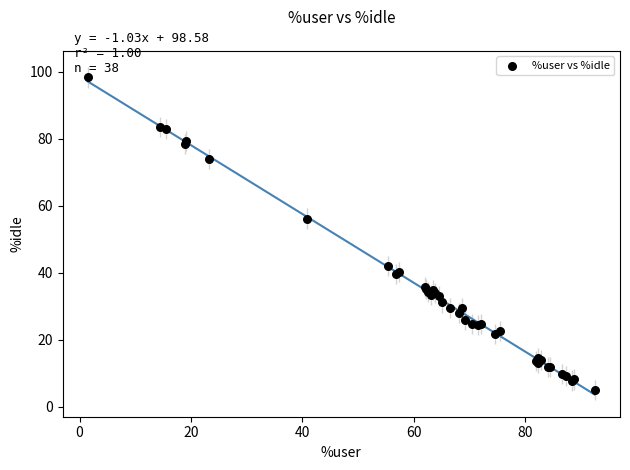

What Y value in the scatter plot is closest to 51?

56.2